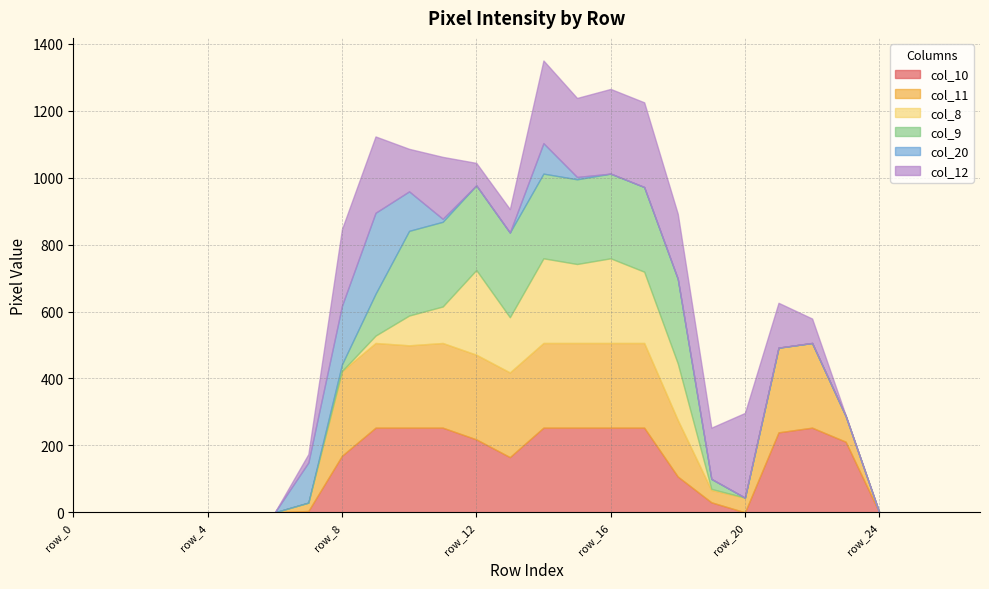

The col_10 series shows 442 at row_15. True or false?

False